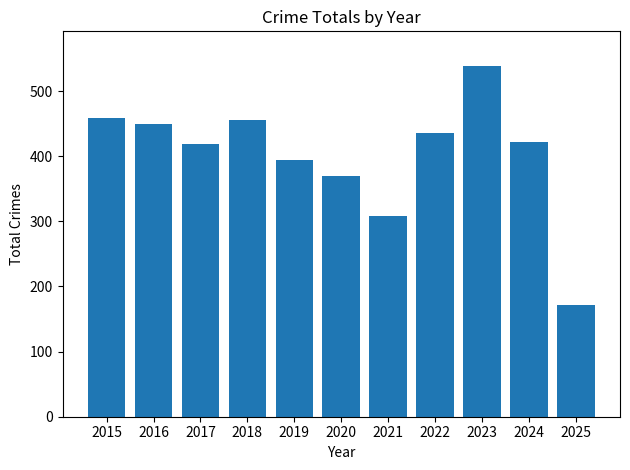

How many bars are there in total?

11